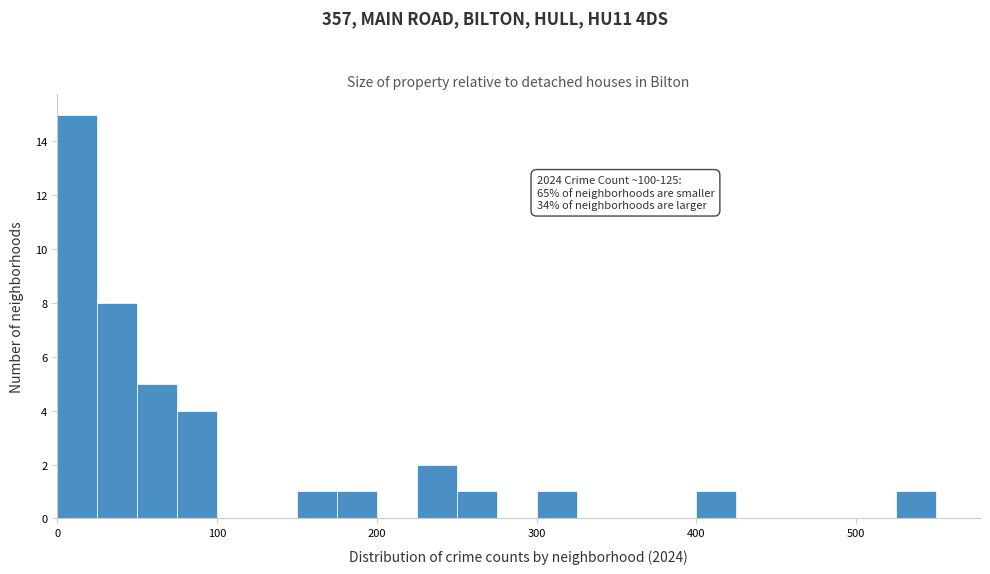

Read against the x-axis, roughly where is the centre of the tallest bar?

10